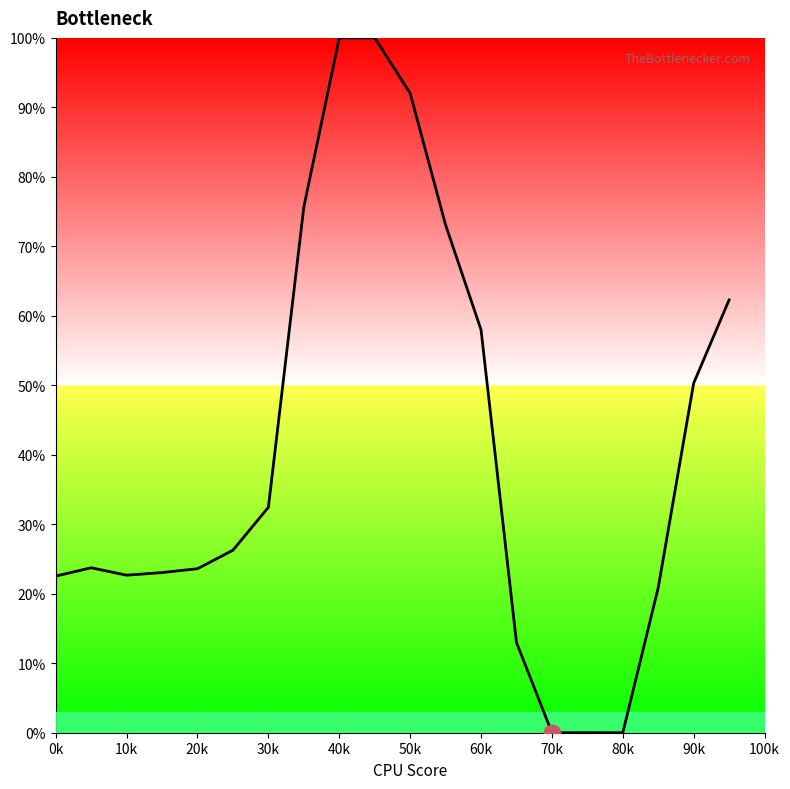

Does the chart display data point markers on the line(s)?

No